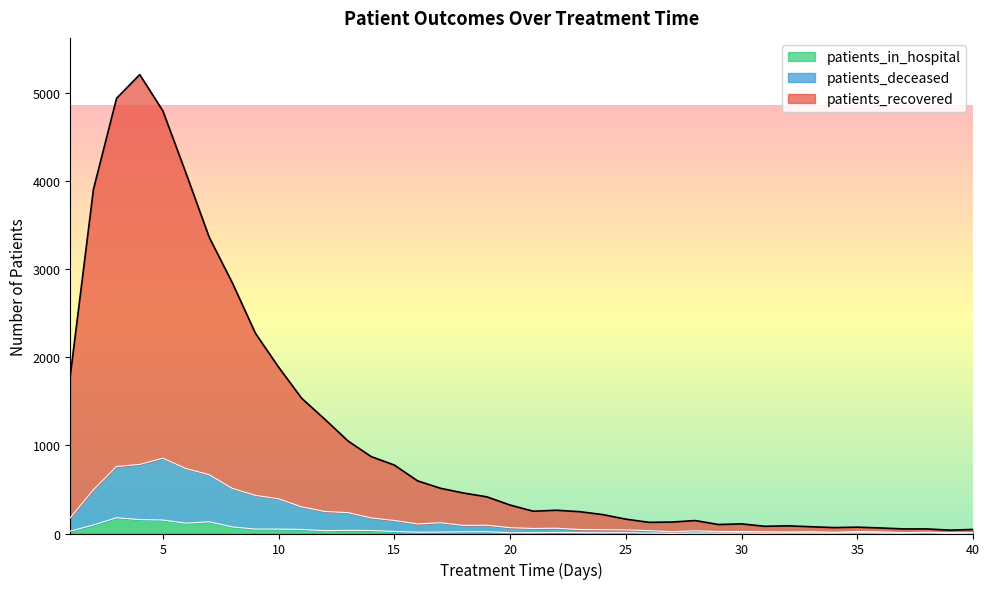

At which label does patients_in_hospital reach its minimum?

27